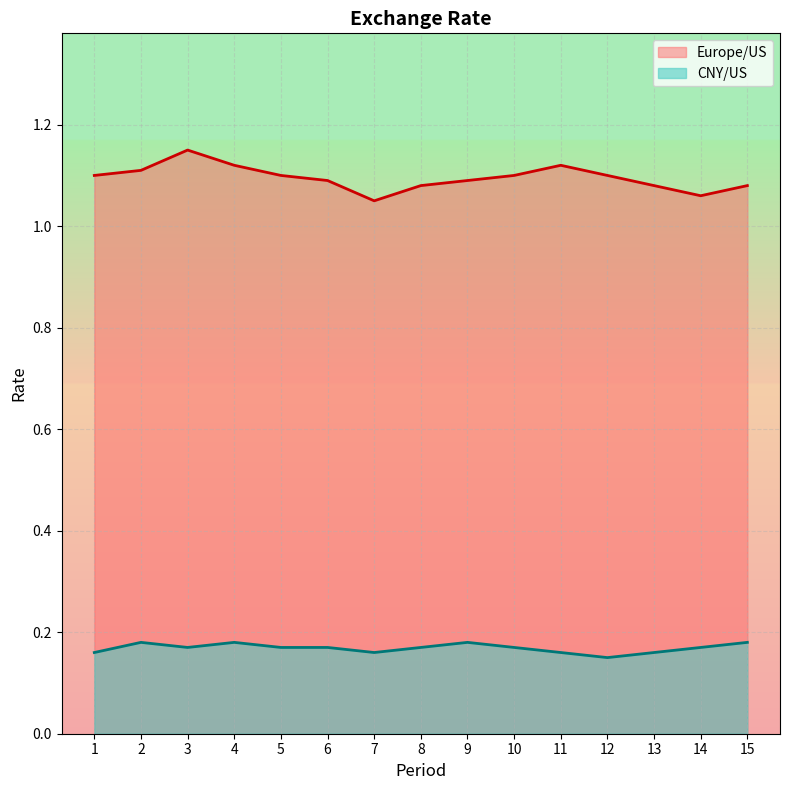

Which series has the widest spread of values?

Europe/US